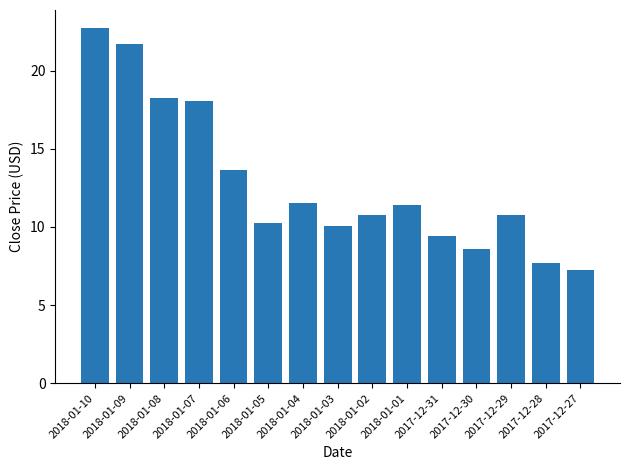

What is the label of the 15th bar from the right?

2018-01-10